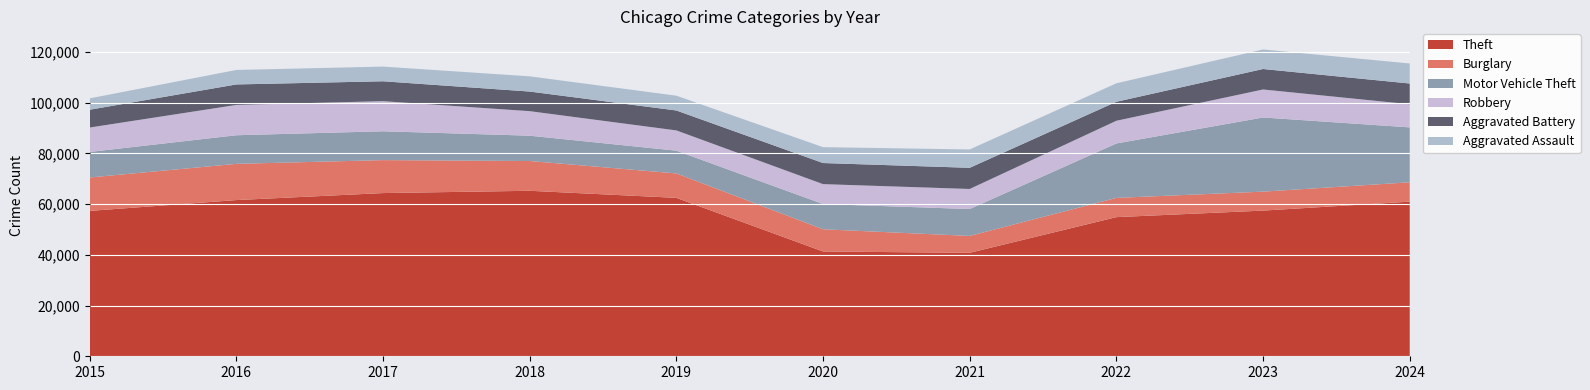

Reading right to left, what are all the values shown in this chart?

Theft: 61001	57472	54891	40819	41345	62497	65290	64386	61623	57352
Burglary: 7639	7480	7594	6661	8758	9638	11747	13001	14289	13184
Motor Vehicle Theft: 21662	29253	21466	10605	9959	8978	9985	11380	11285	10068
Robbery: 9124	11052	8964	7920	7855	7995	9681	11880	11960	9638
Aggravated Battery: 8183	8077	7493	8346	8321	7858	7735	7845	8085	7019
Aggravated Assault: 7898	7711	7280	7242	6265	5841	6002	5793	5713	4480